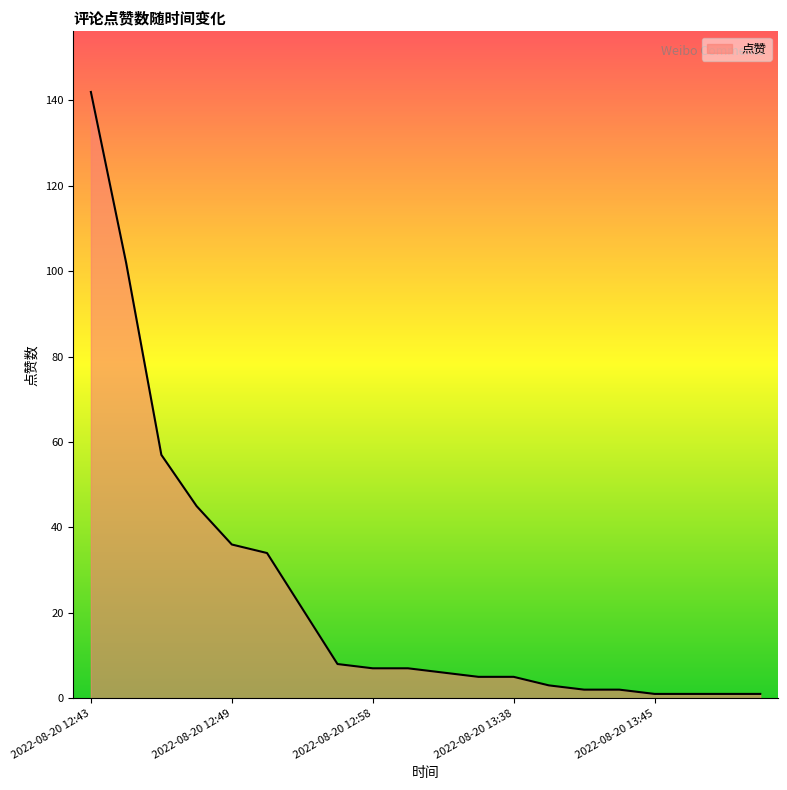

What is the maximum value shown in the chart?

142